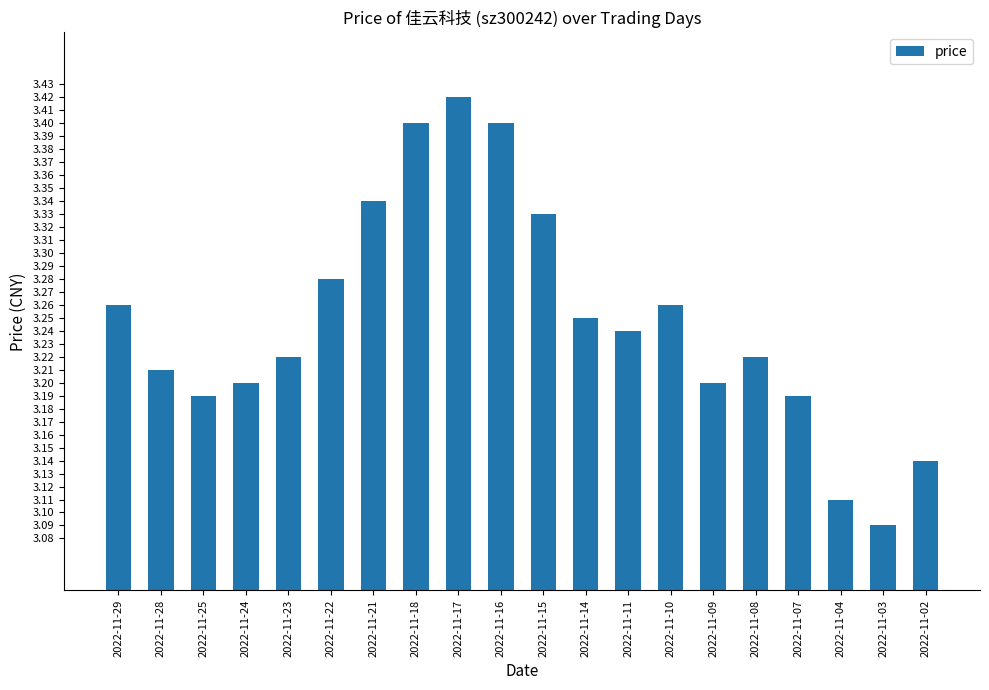

Between 2022-11-23 and 2022-11-24, which is larger?

2022-11-23